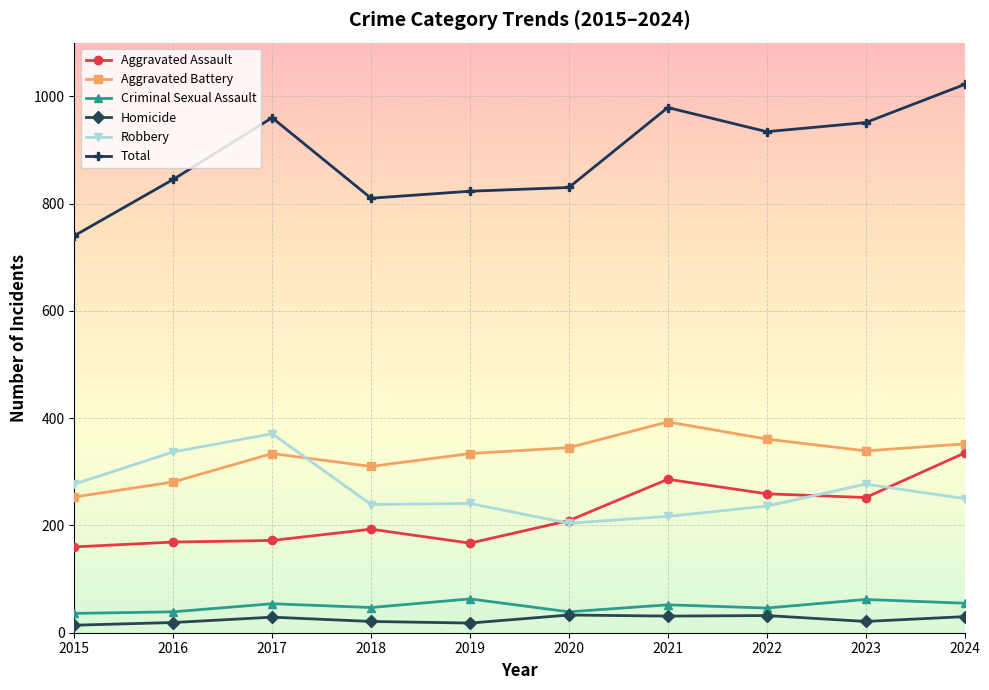

How many data points in Total are less than 934?

5